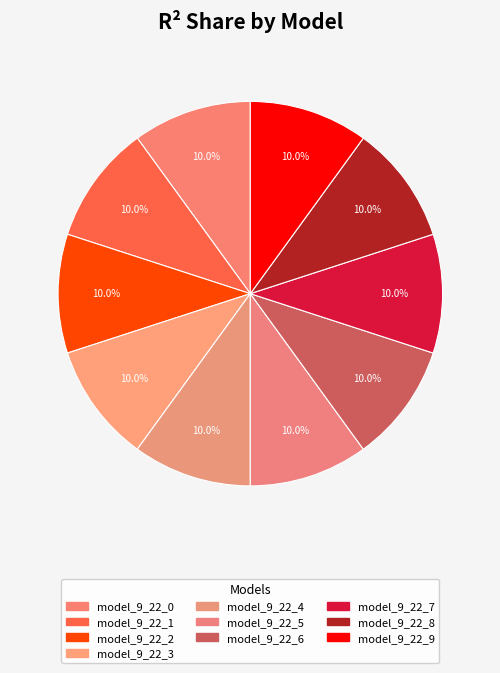

What percentage do model_9_22_8 and model_9_22_6 together represent?

20.0%